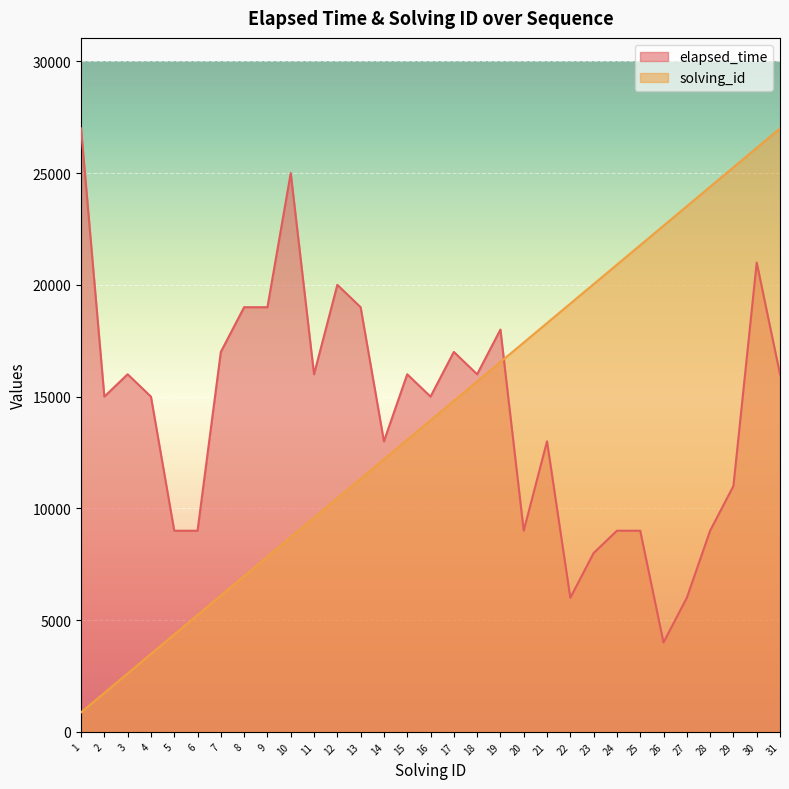

What is the maximum value for elapsed_time?

27000.0